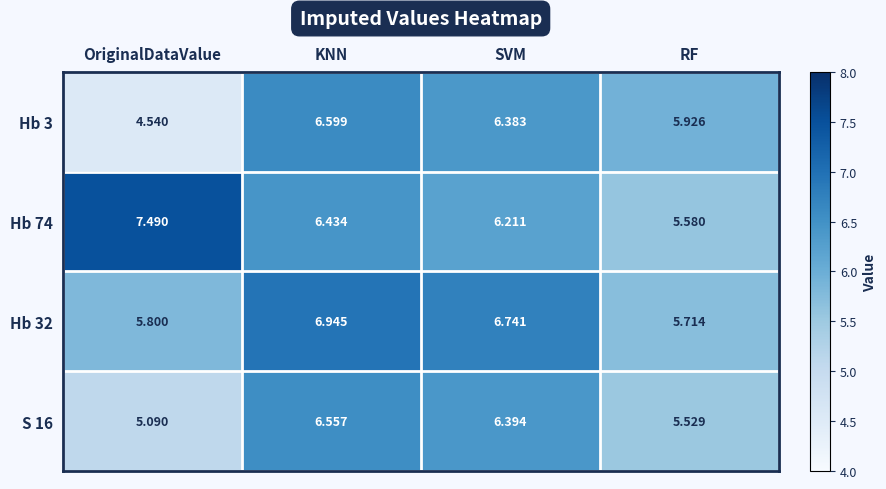

Where does the S 16 series first go above 6?

KNN